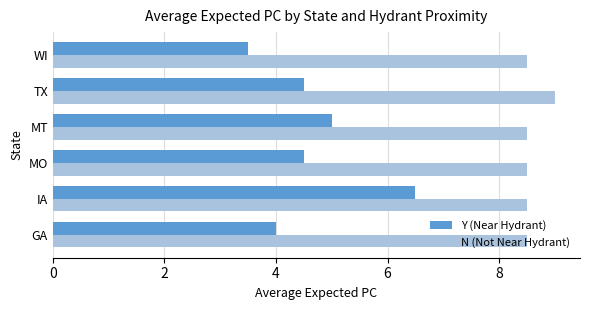

What are all the series names shown in the legend?

Y (Near Hydrant), N (Not Near Hydrant)